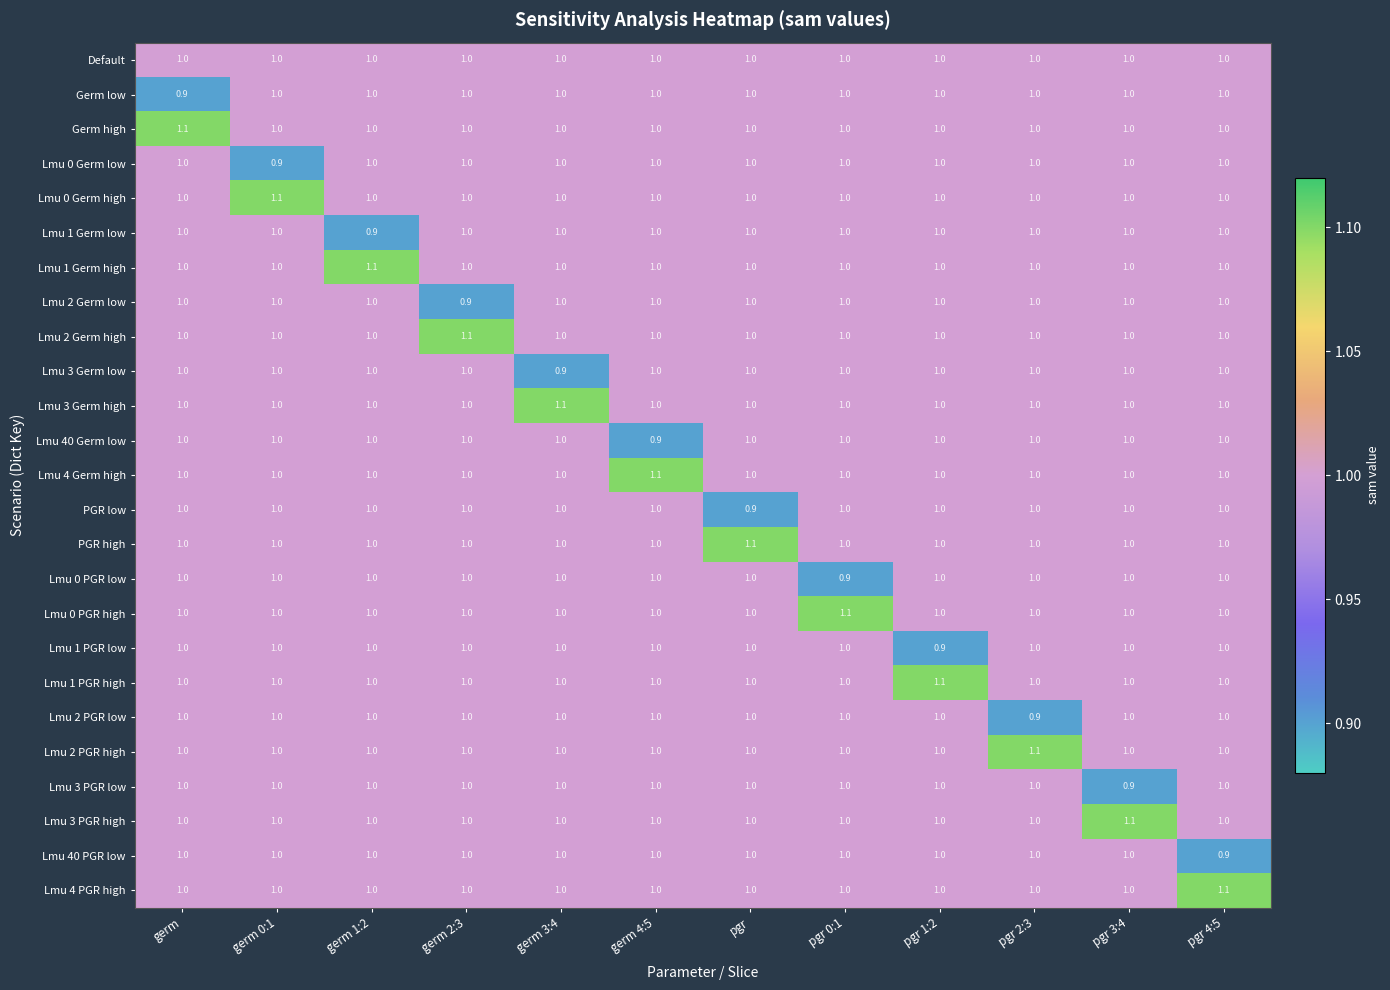

What is the minimum value shown in the chart?

0.9